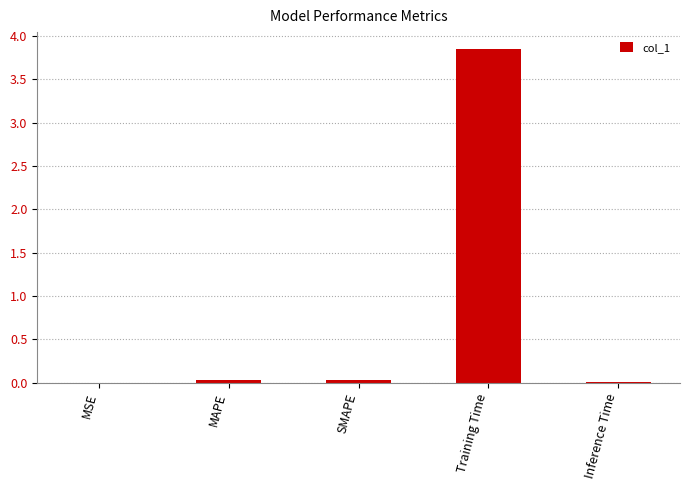

The chart shows a value of 0.0 at Inference Time. True or false?

True